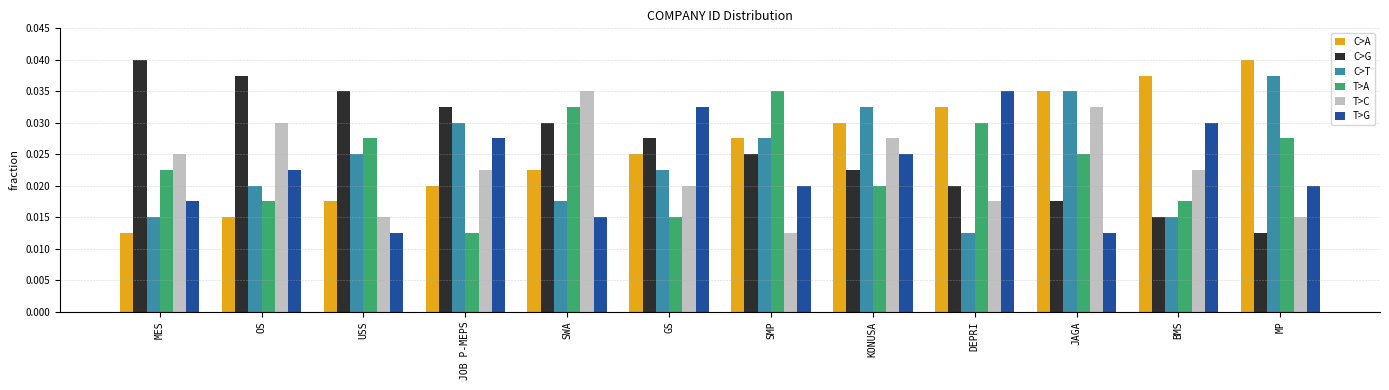

How many bars are there in total?

72